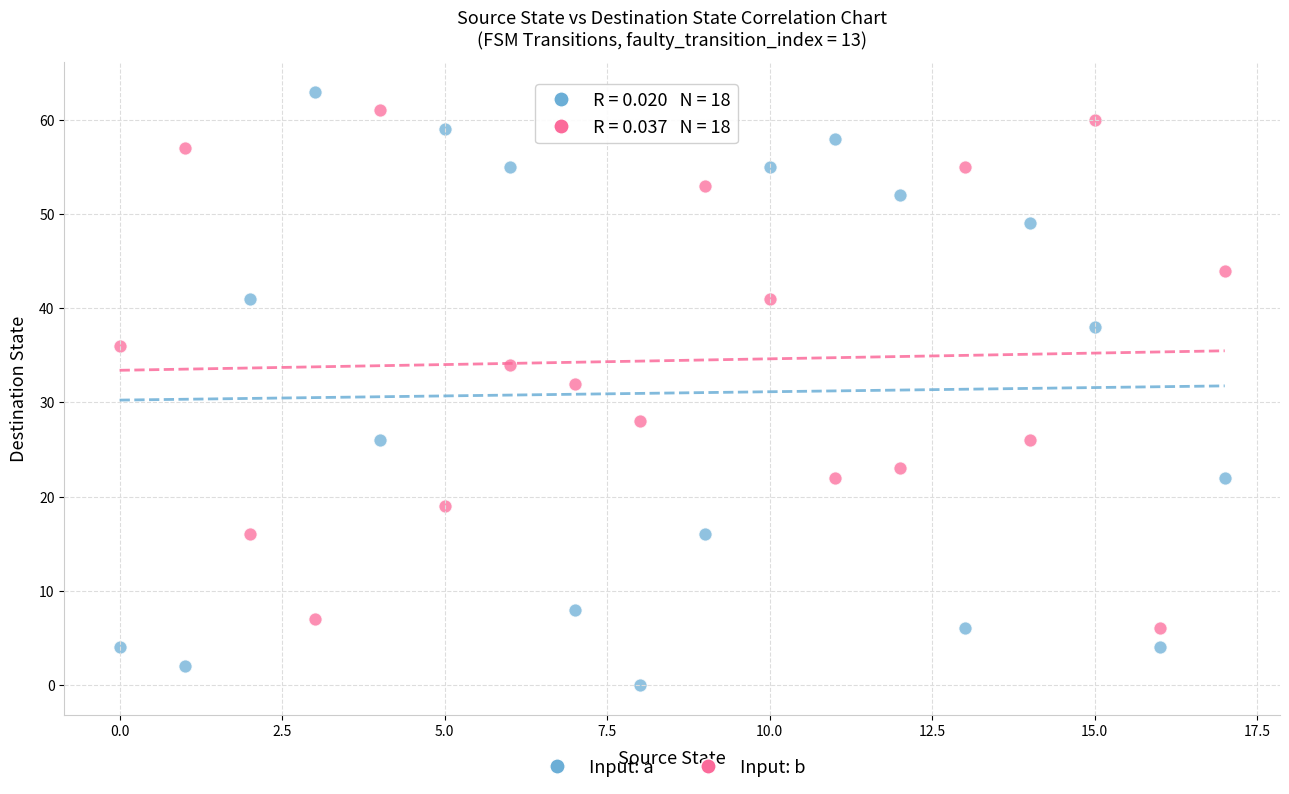

In the Input: a series, what Y value is closest to 31?

26